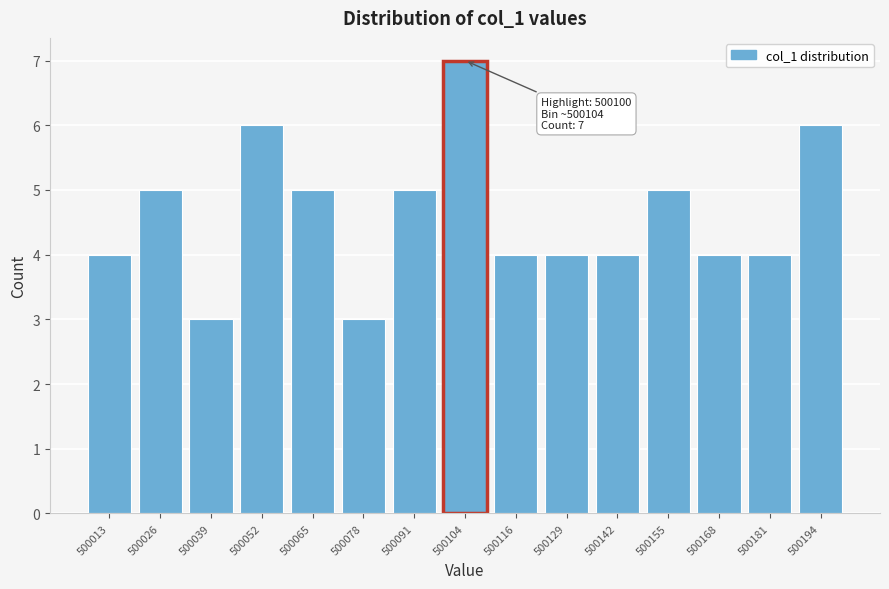

Reading left to right, transcribe all the data shown in this chart.

4	5	3	6	5	3	5	7	4	4	4	5	4	4	6